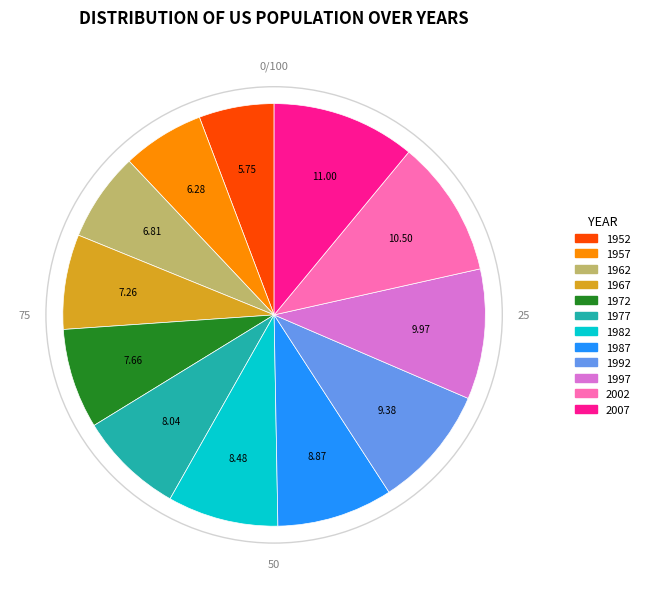

The 1957 slice represents 6% of the pie. True or false?

True